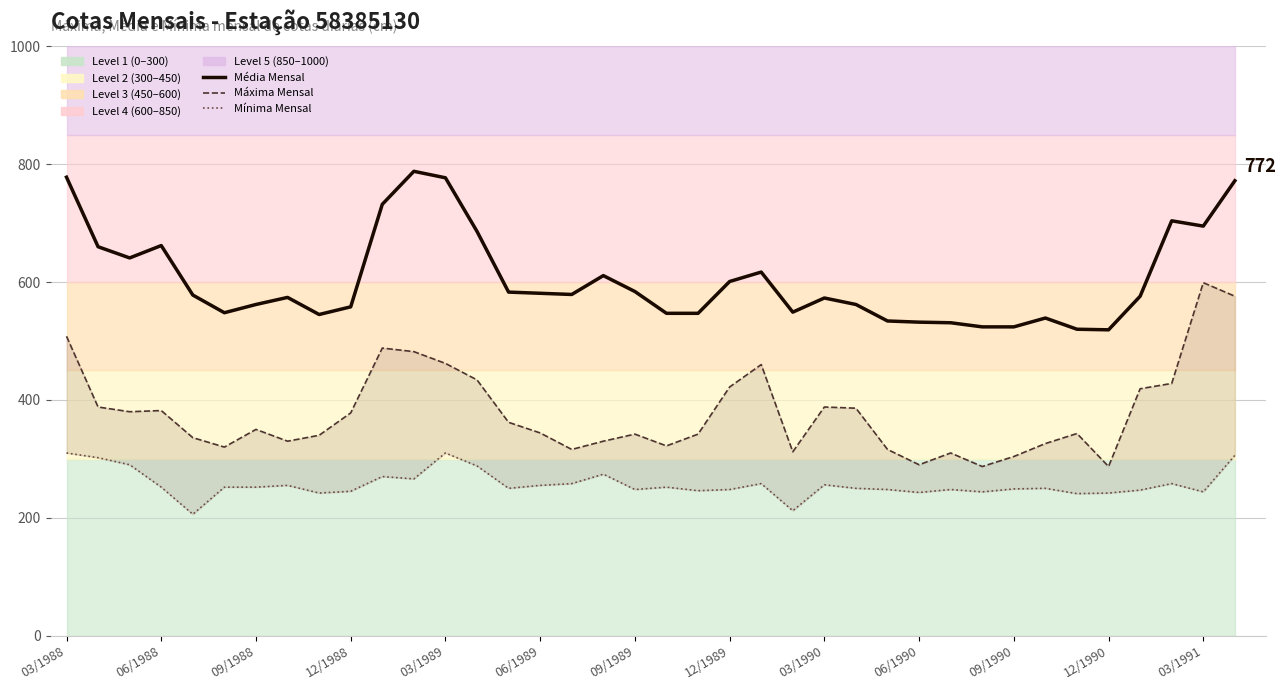

Reading right to left, what are all the values shown in this chart?

Média Mensal: 772	695	704	576	519	520	539	524	524	531	532	534	562	573	549	617	601	547	547	584	611	579	581	583	686	777	788	732	558	545	574	562	548	578	662	641	660	778
Máxima Mensal: 576	599	428	419	287	343	326	304	287	310	290	316	386	388	312	460	422	342	322	342	330	316	344	362	434	462	482	488	378	340	330	350	320	336	382	380	388	508
Mínima Mensal: 306	244	258	247	242	241	250	249	244	248	243	248	250	256	212	258	248	246	252	248	274	258	255	250	288	310	266	270	245	242	255	252	252	206	252	290	302	310